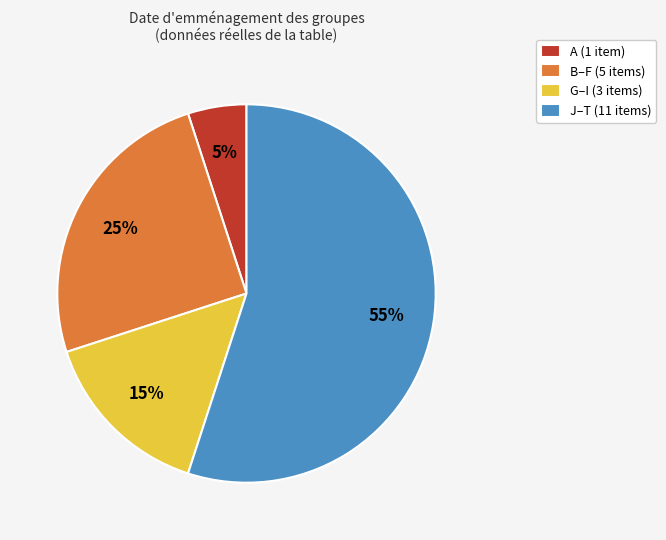

Rank the categories by value from lowest to highest.

A (1 item), G–I (3 items), B–F (5 items), J–T (11 items)